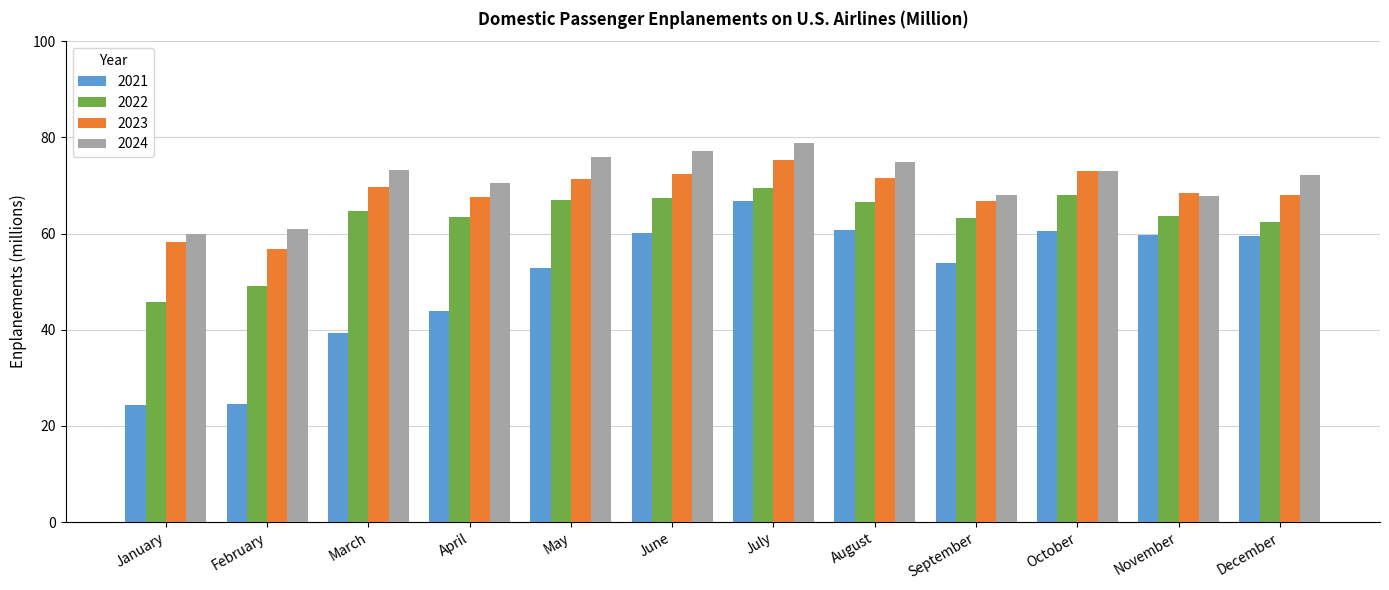

What is the value of the 2022 bar at the 6th from the left?

67.4